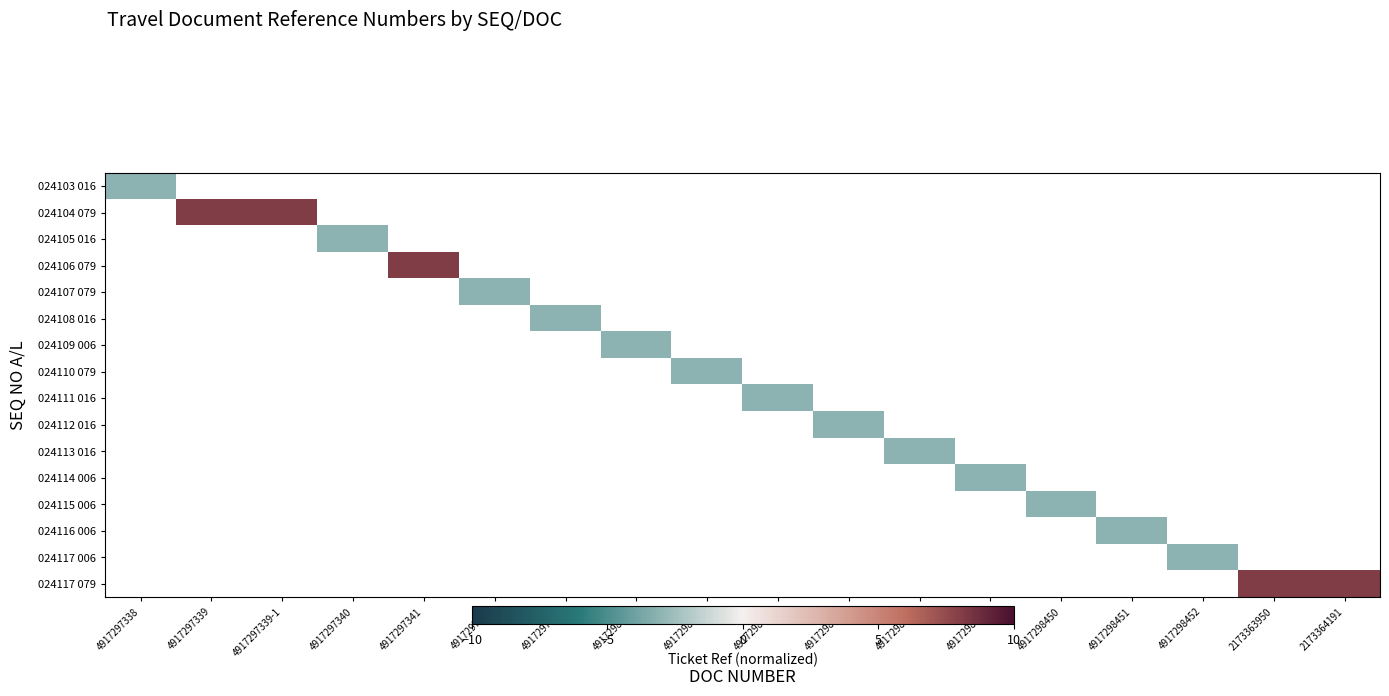

How many categories are shown in the chart?

18